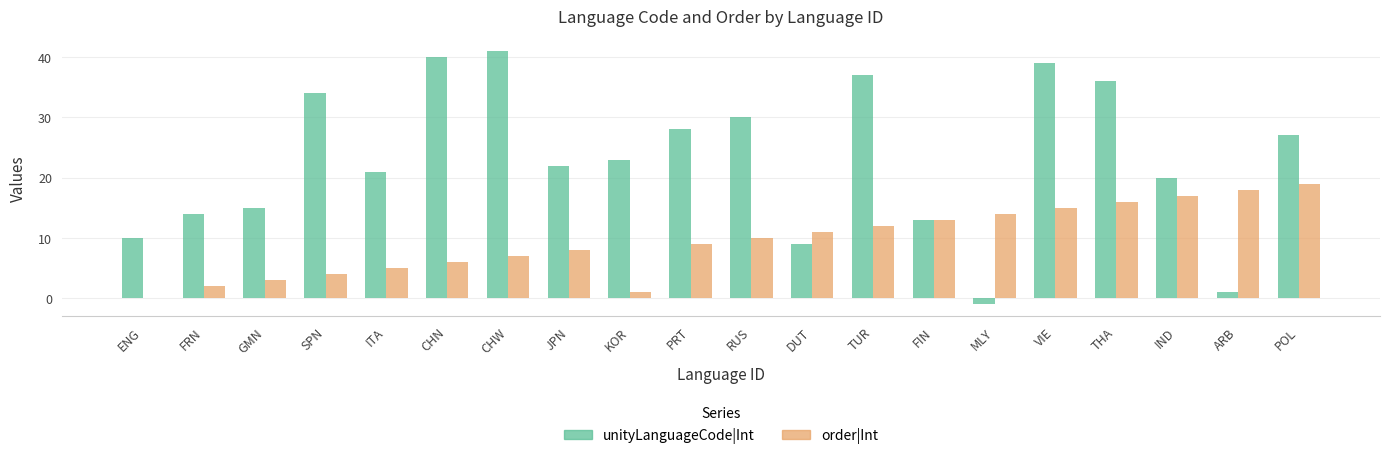

What is the sum of all order|Int values?

190